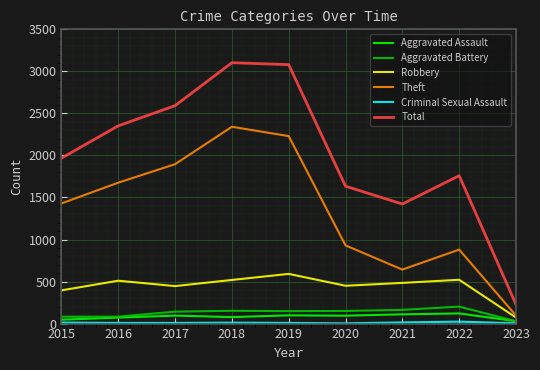

Which series changed the most between 2021 and 2022?

Total